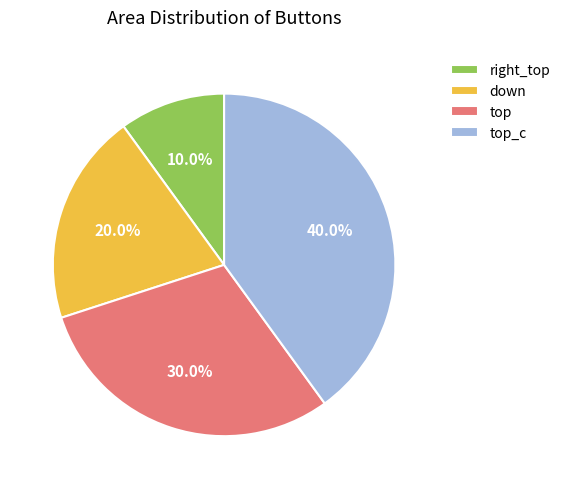

Does top_c represent more than half of the total?

No